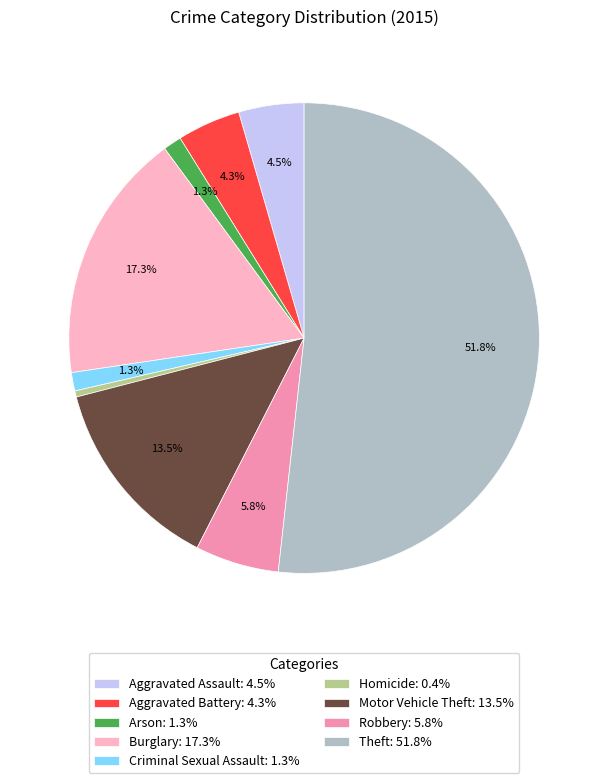

Is there a majority slice in this chart?

Yes